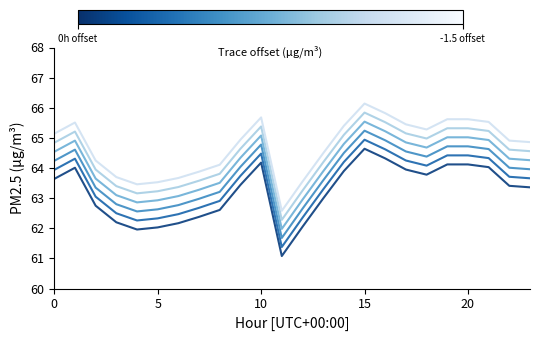

What is the minimum value shown in the chart?

61.1